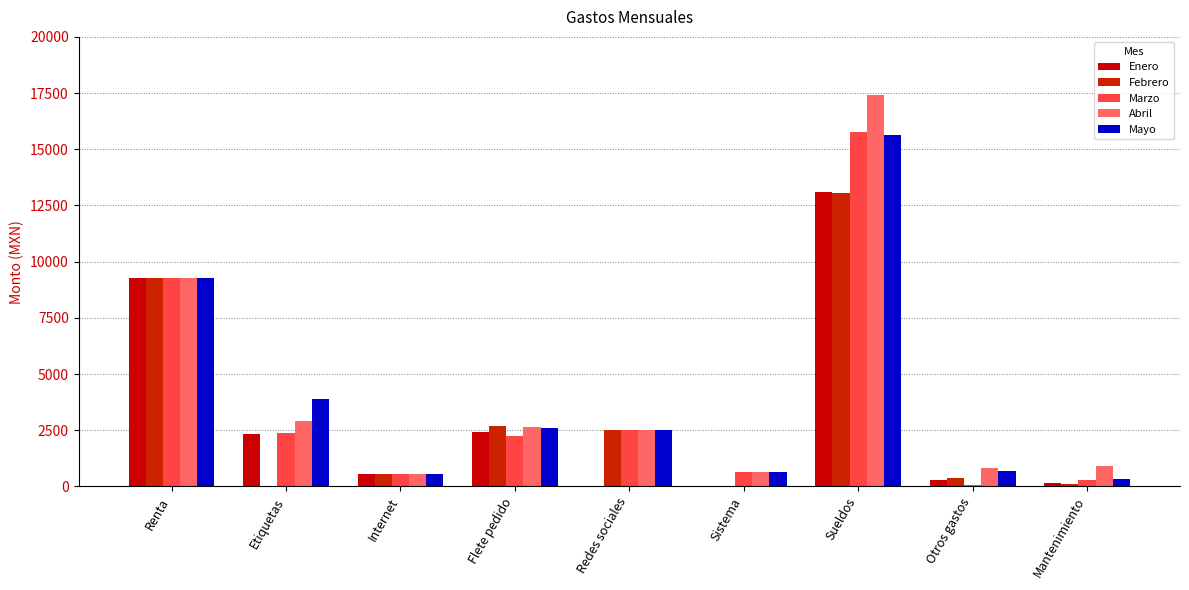

What is the sum of all Mayo values?

36175.9